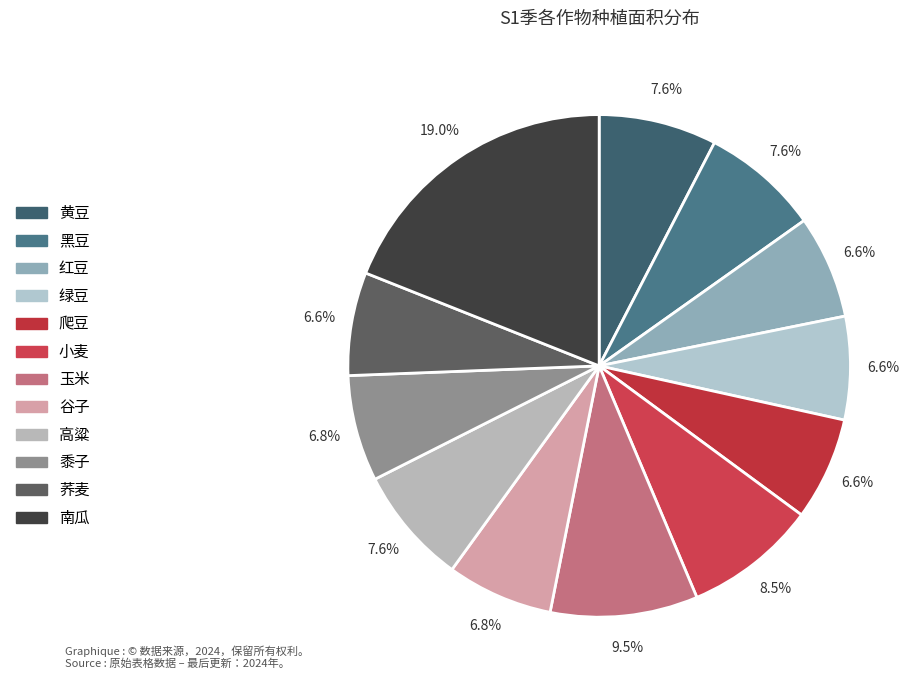

To the nearest percent, what portion does 爬豆 represent?

7%